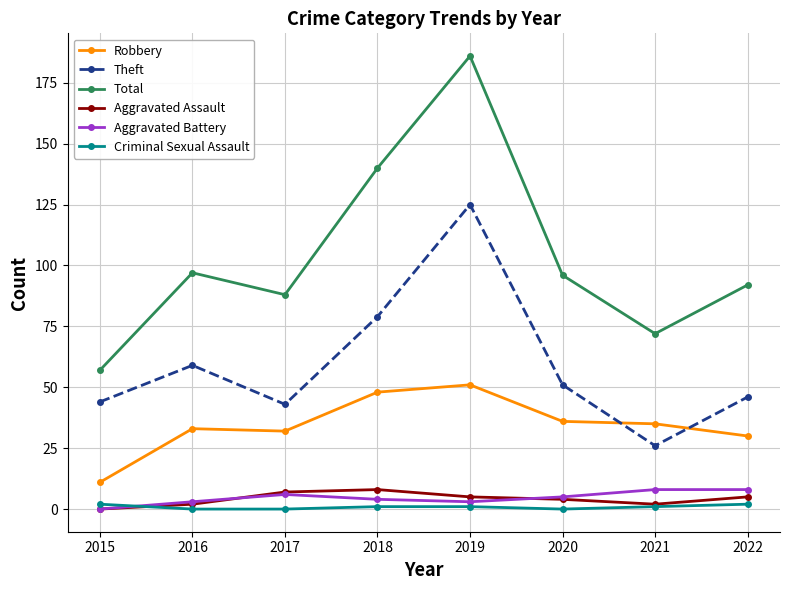

Which series has the largest range (max minus min)?

Total